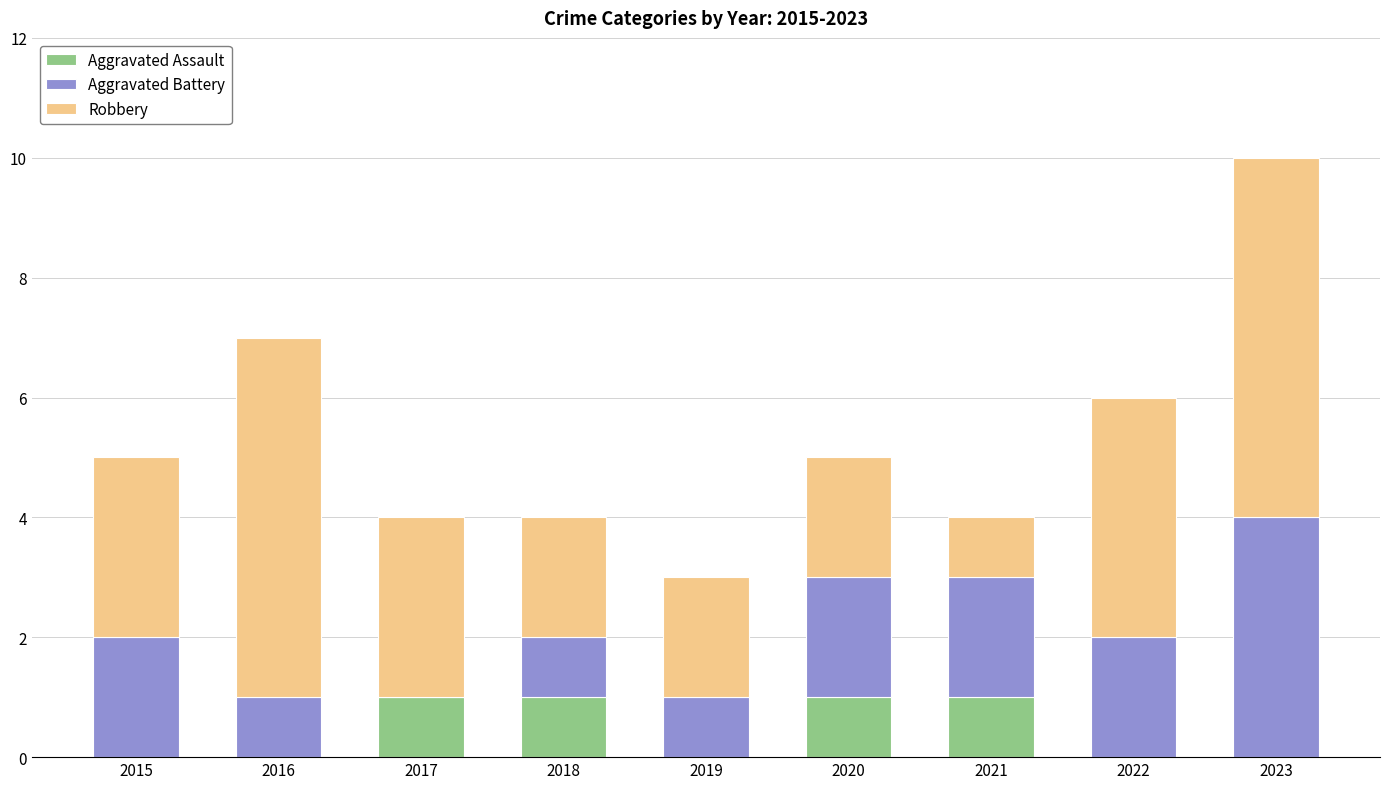

At which category is the sum across all series the highest?

2023